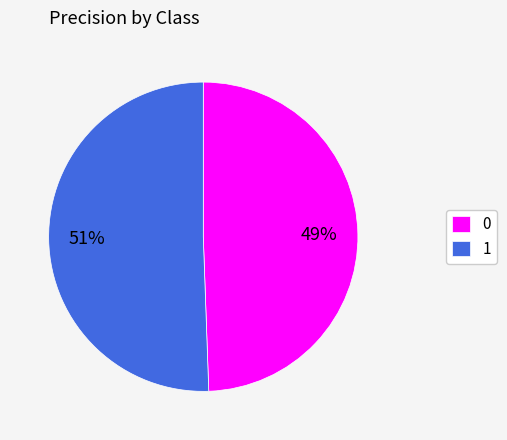

Rank the categories by value from lowest to highest.

0, 1